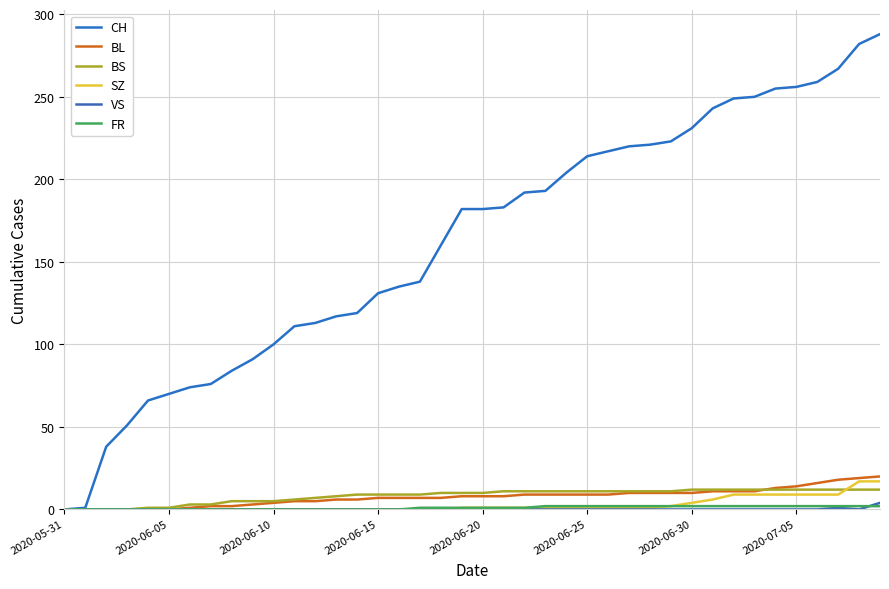

Is this an area chart (filled region under the line)?

No